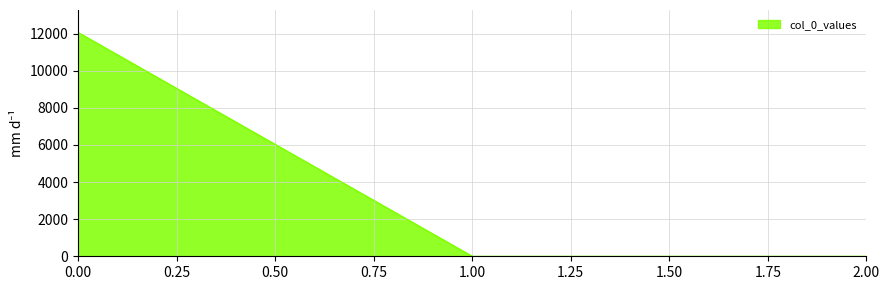

What is the maximum value shown in the chart?

12070.1